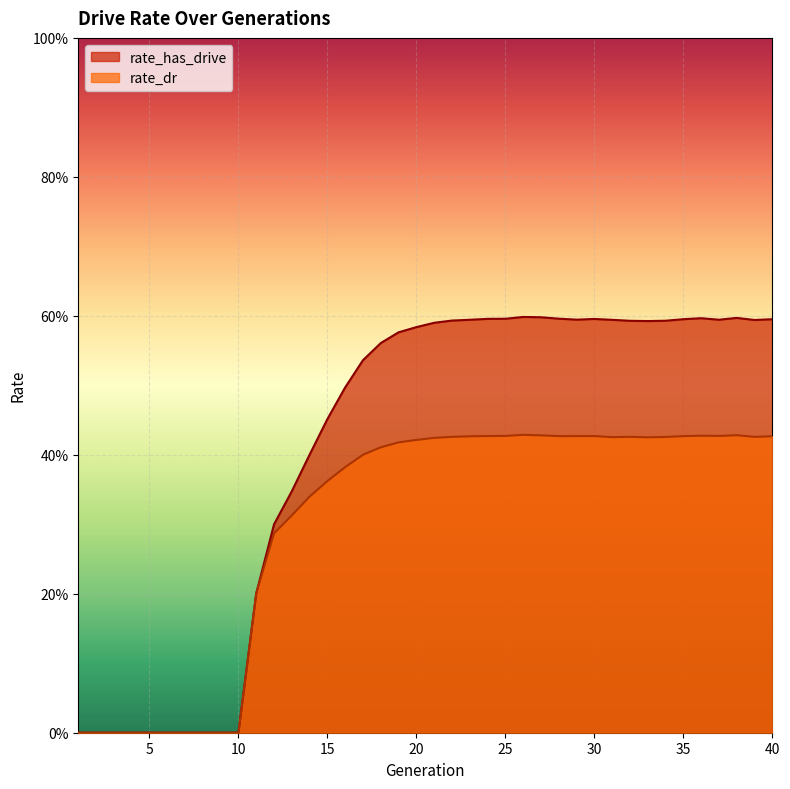

What is the maximum value shown in the chart?

0.6